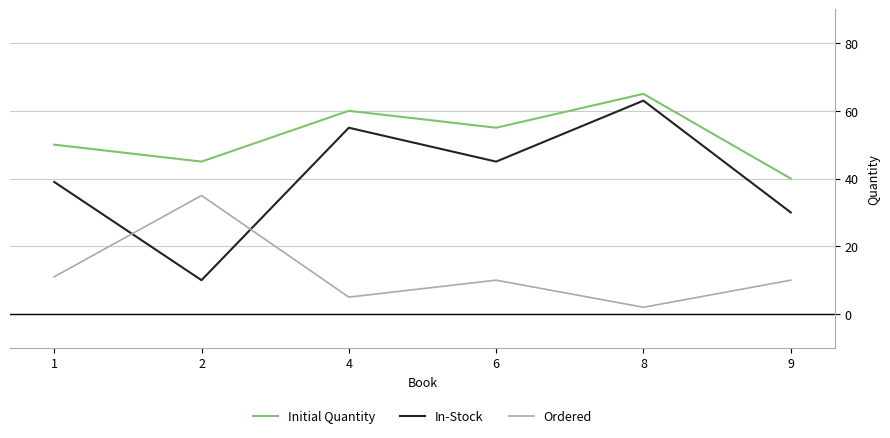

In In-Stock, how many points are lower than both neighbors (excluding endpoints)?

2